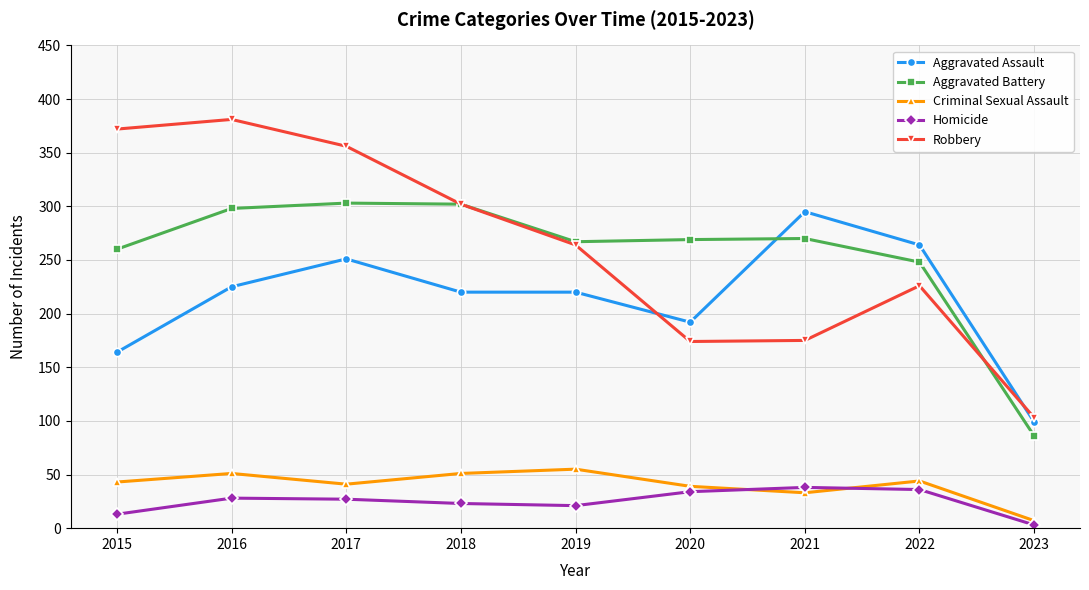

After their last crossing, which series has the higher values: Robbery or Aggravated Battery?

Robbery